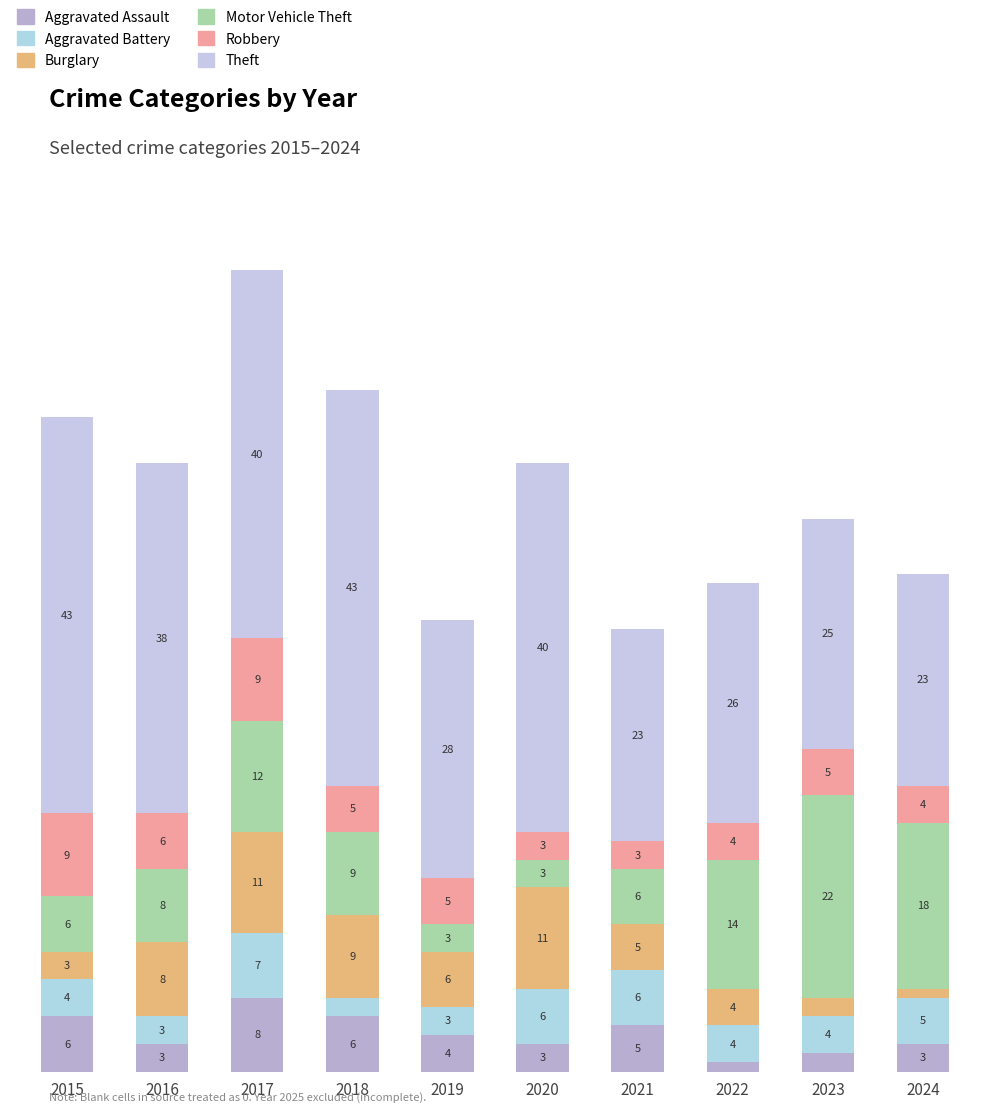

At 2024, list the series in order from smallest to largest.

Burglary, Aggravated Assault, Robbery, Aggravated Battery, Motor Vehicle Theft, Theft